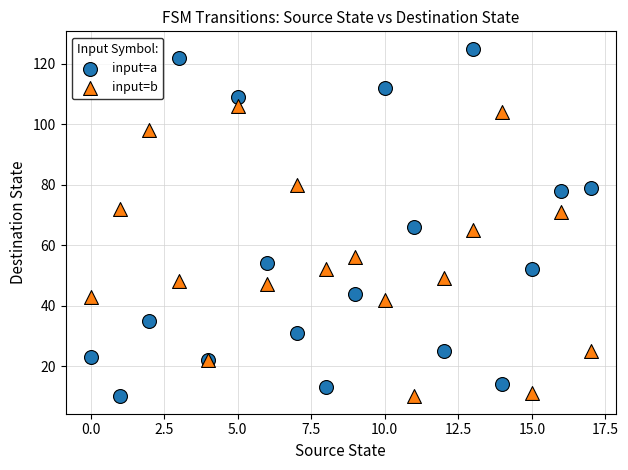

Which series contains the highest Y value?

input=a